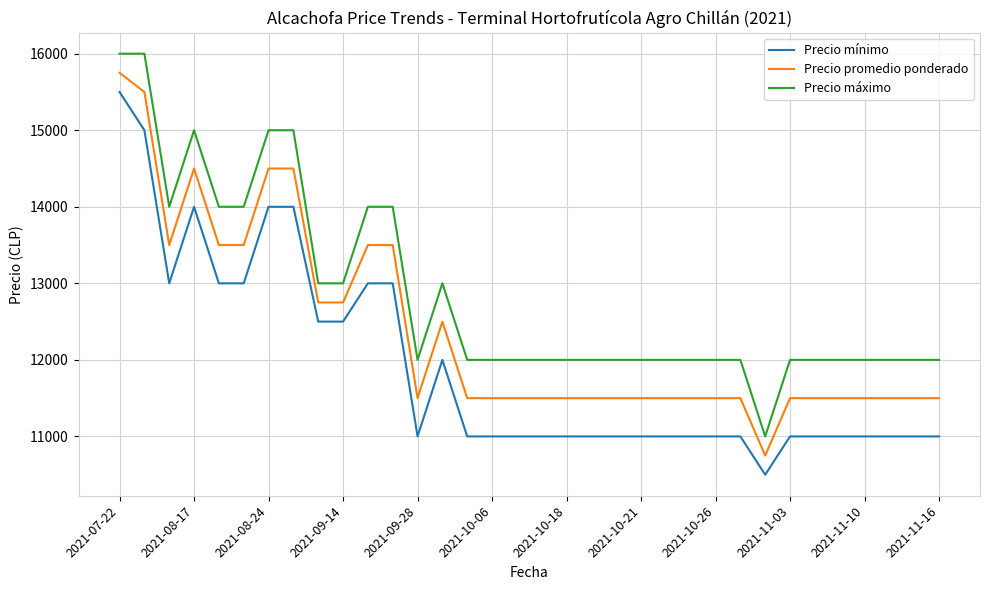

What is the maximum value shown in the chart?

16000